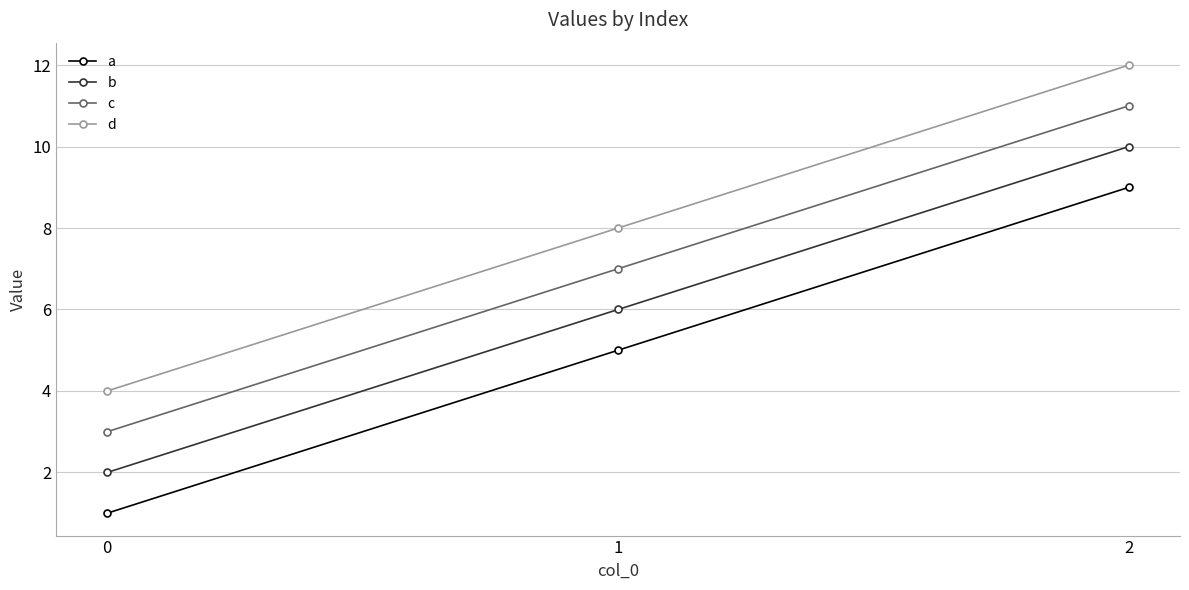

Does the chart display data point markers on the line(s)?

Yes